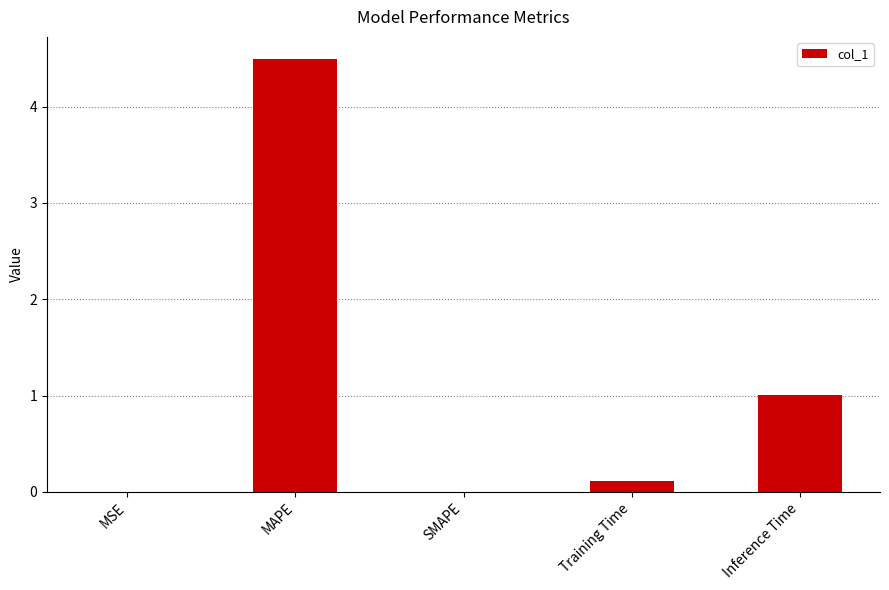

Which category has the highest value across all series?

MAPE